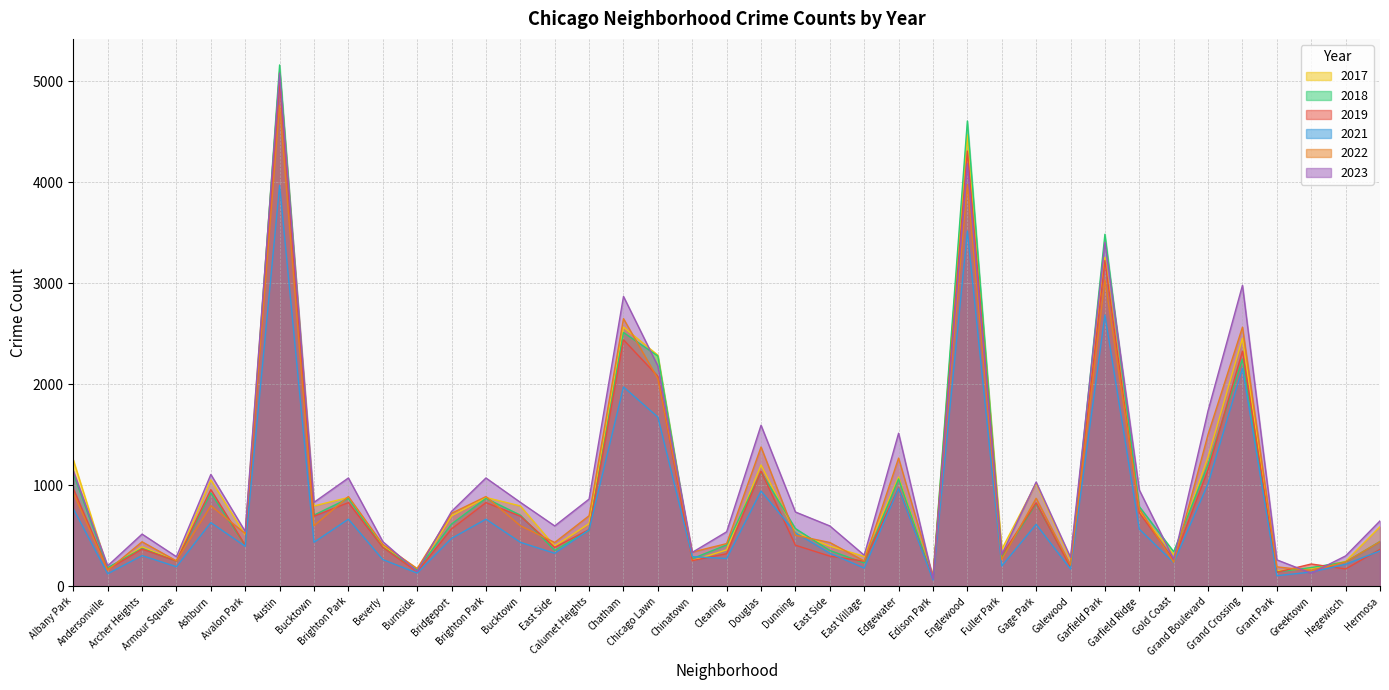

Does the chart display data point markers on the line(s)?

No